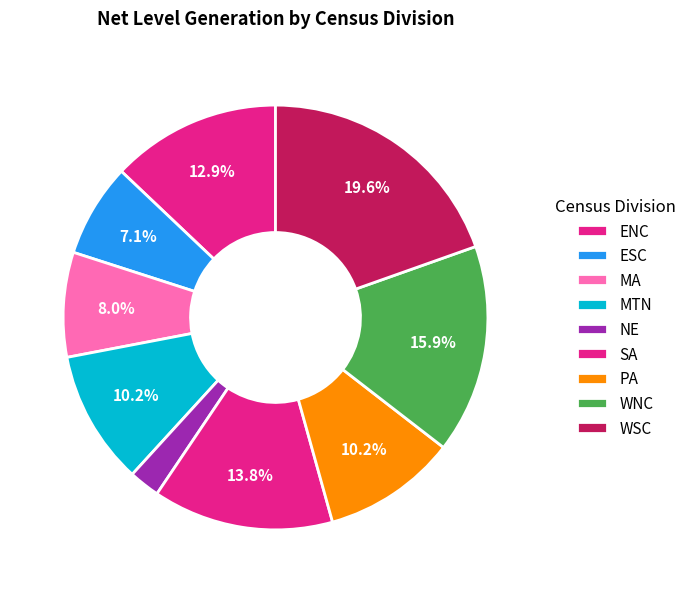

True or false: SA accounts for 20% of the total.

False